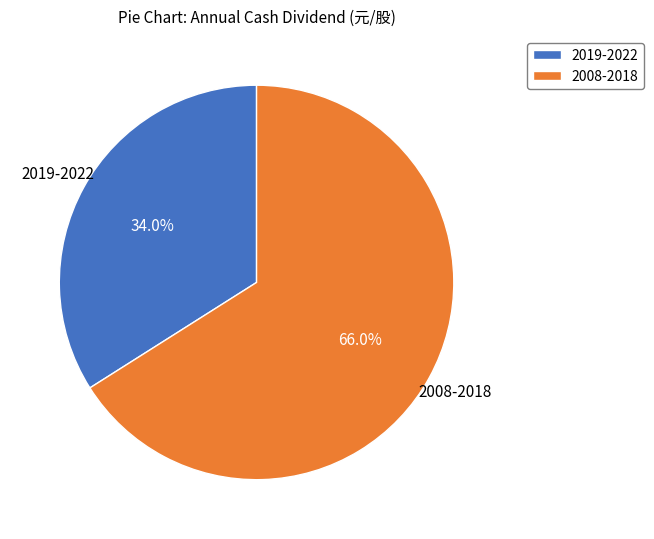

What percentage do 2019-2022 and 2008-2018 together represent?

100.0%